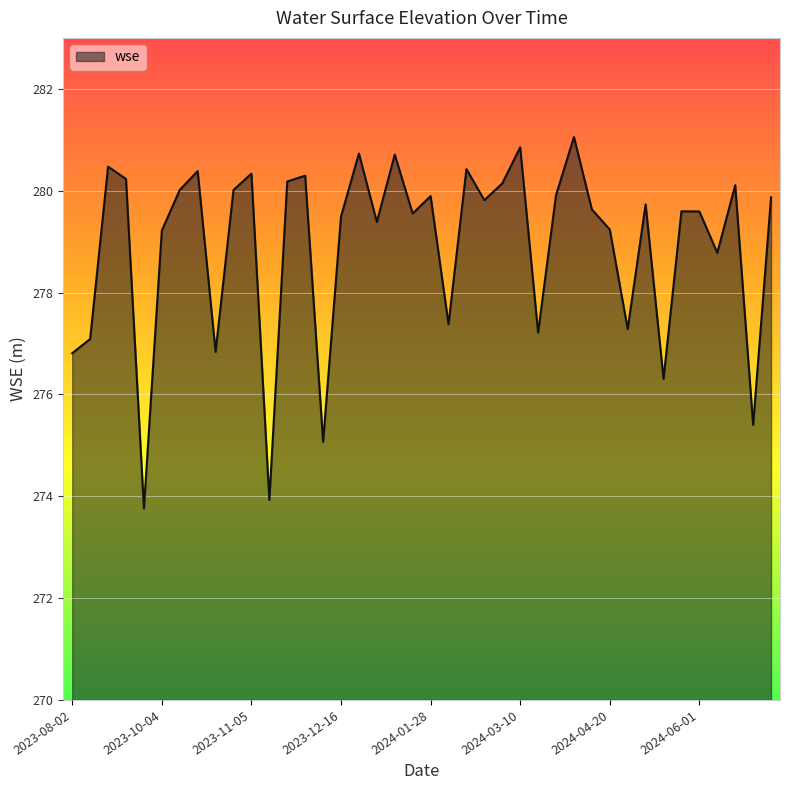

What is the difference between the maximum and minimum values?

7.3